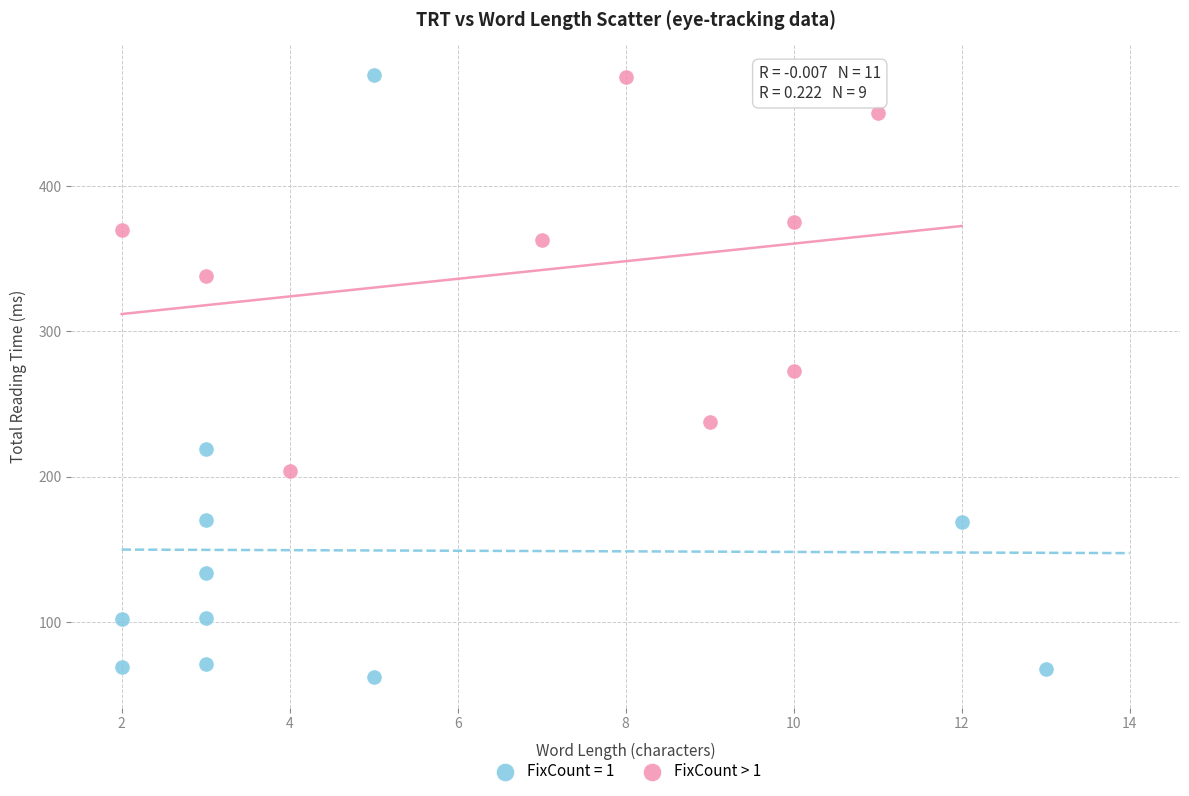

Which series has the widest spread of Y values?

FixCount = 1